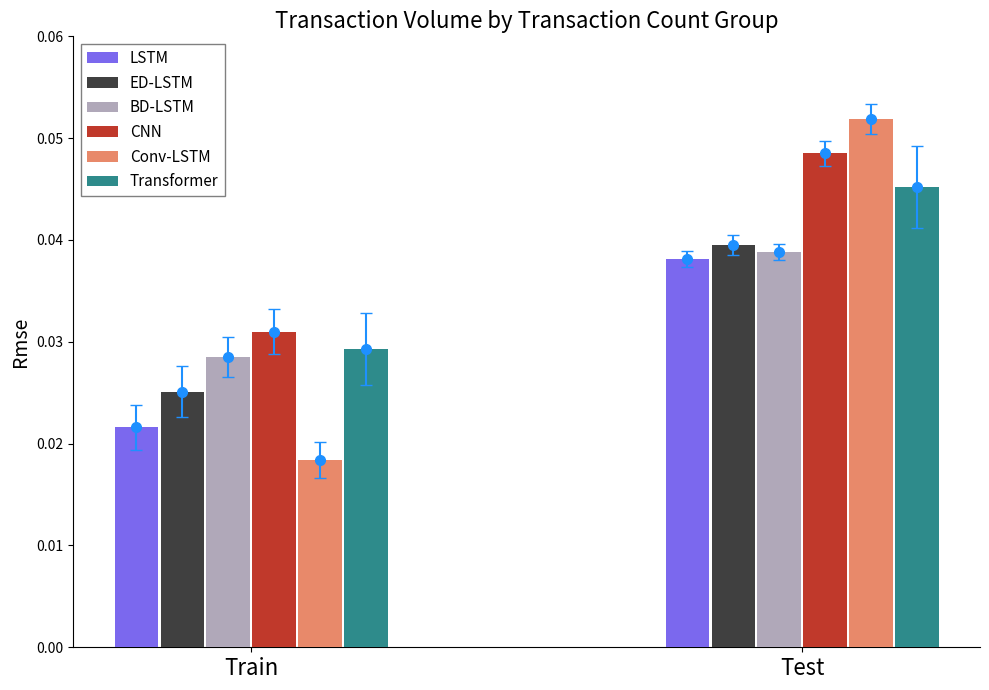

At which category is the sum across all series the highest?

Test